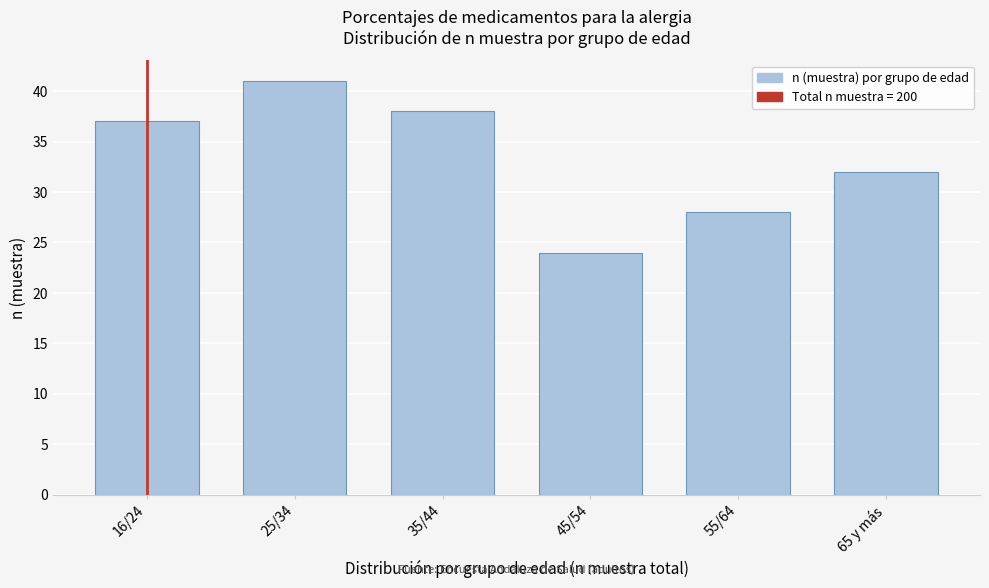

Reading left to right, what are all the values shown in this chart?

16/24=37	25/34=41	35/44=38	45/54=24	55/64=28	65 y más=32